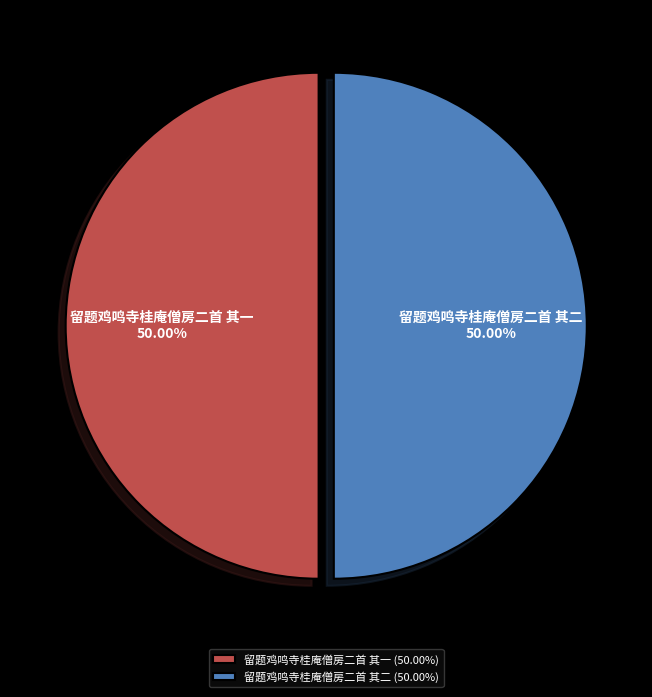

Count the number of slices in the pie.

2